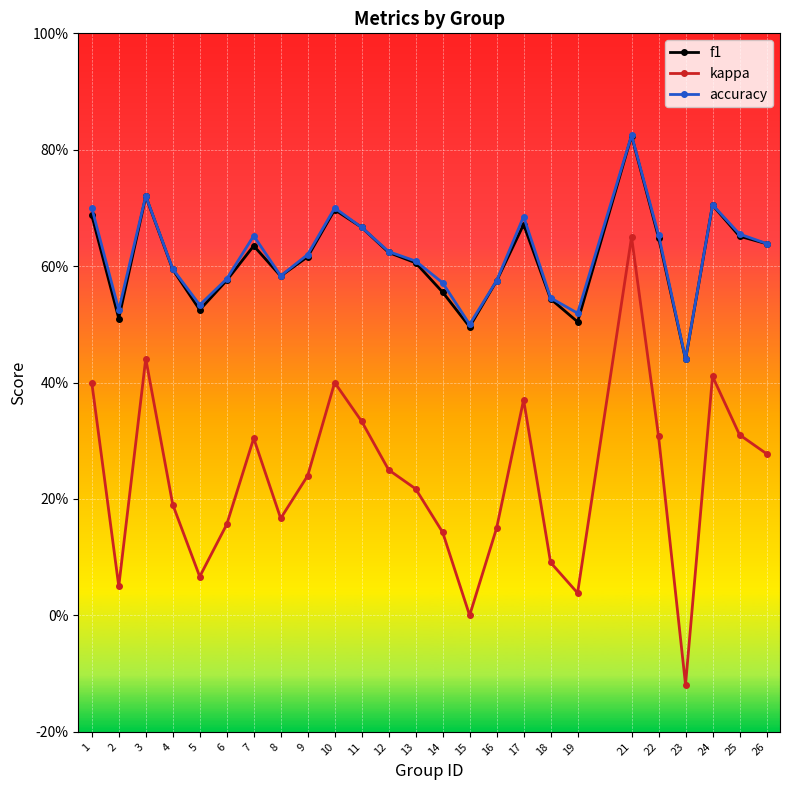

What are all the series names shown in the legend?

f1, kappa, accuracy